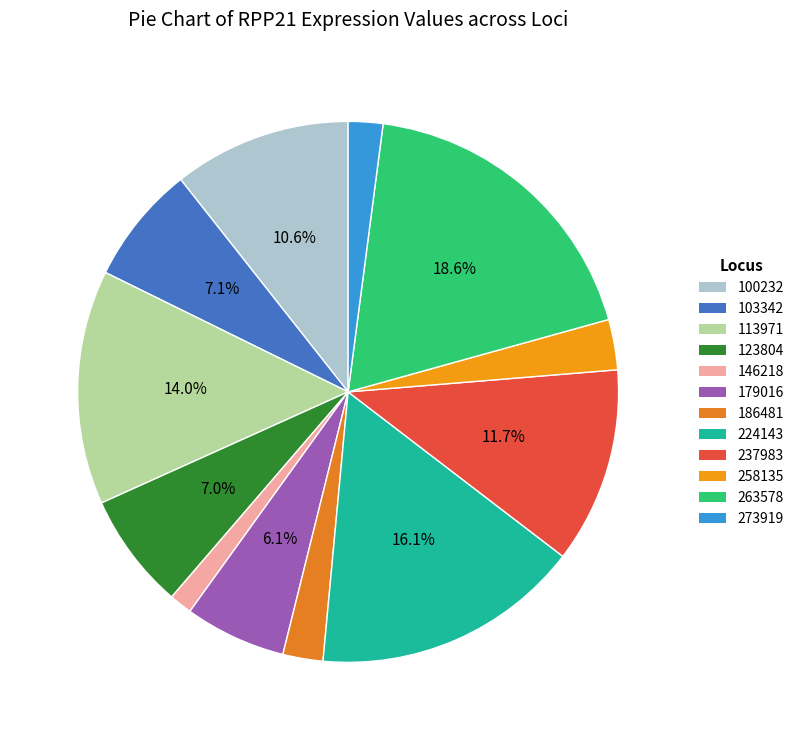

To the nearest percent, what is the difference between the 100232 and 224143 slice percentages?

5%